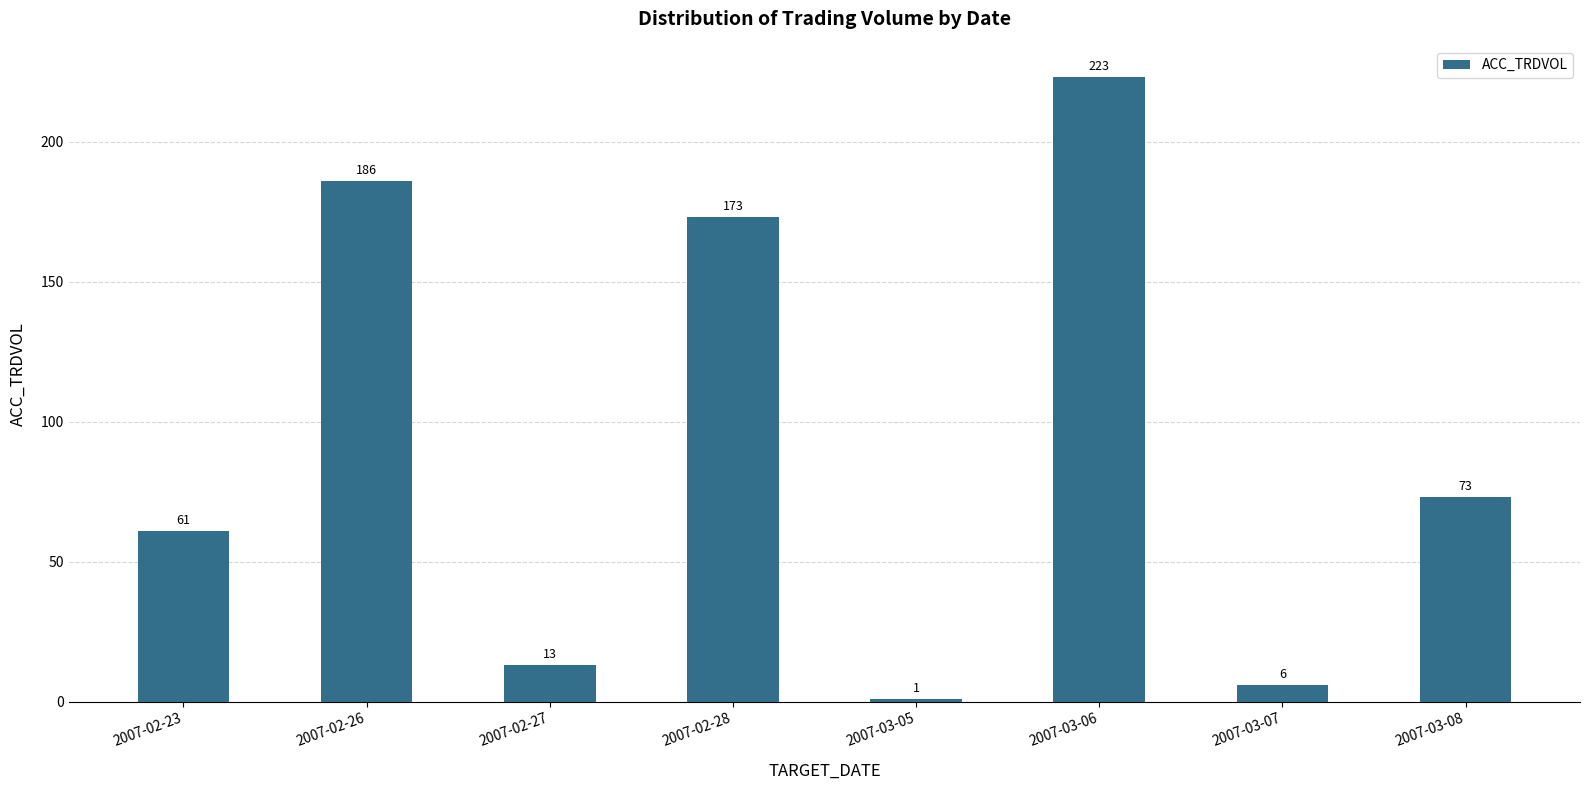

How many values are below 73?

4